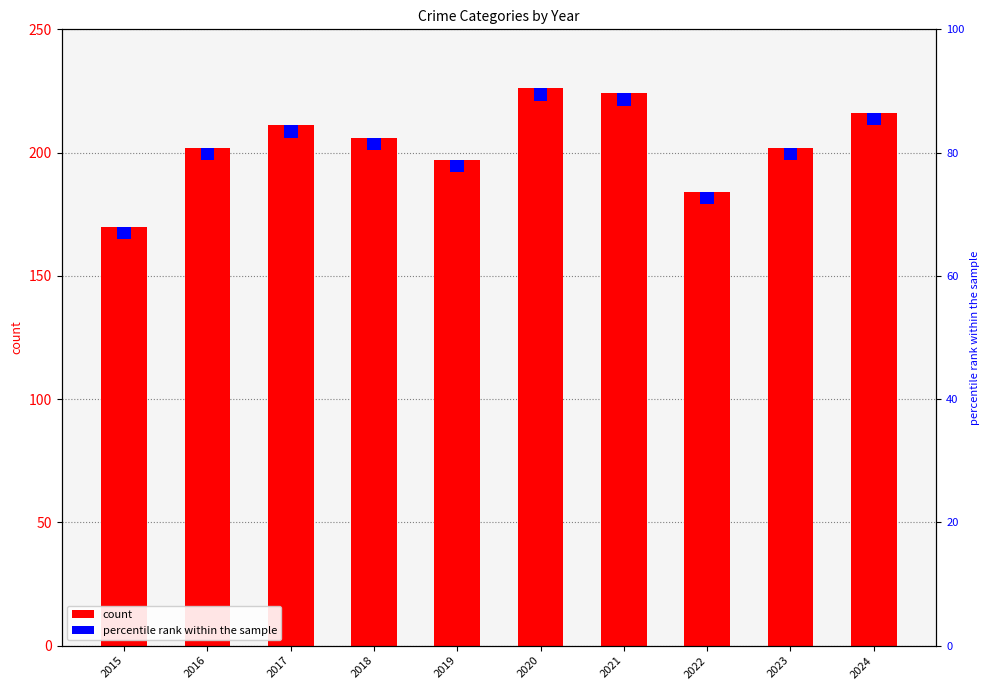

How many groups of bars are there?

10